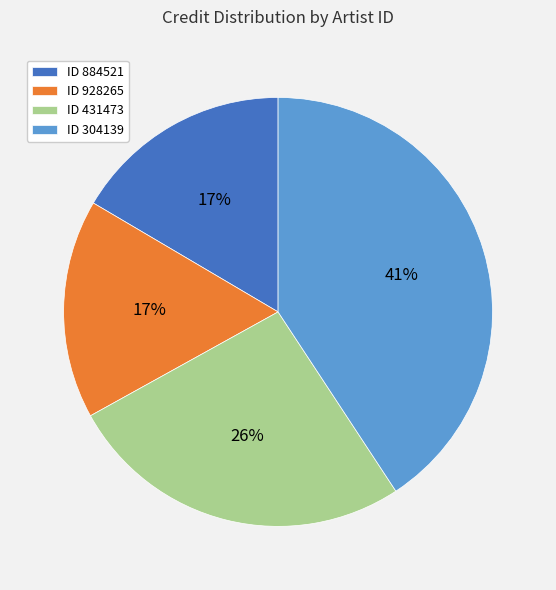

Which slice is the largest?

ID 304139